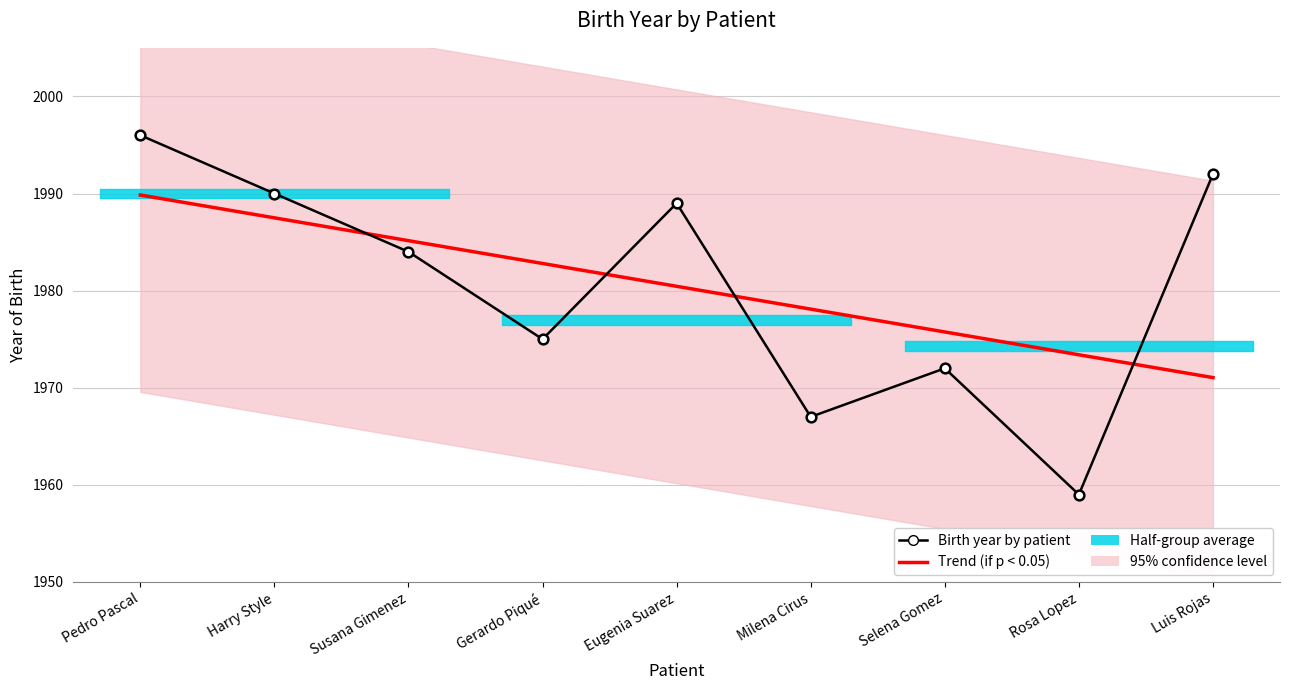

What is the greatest value displayed?

1996.0